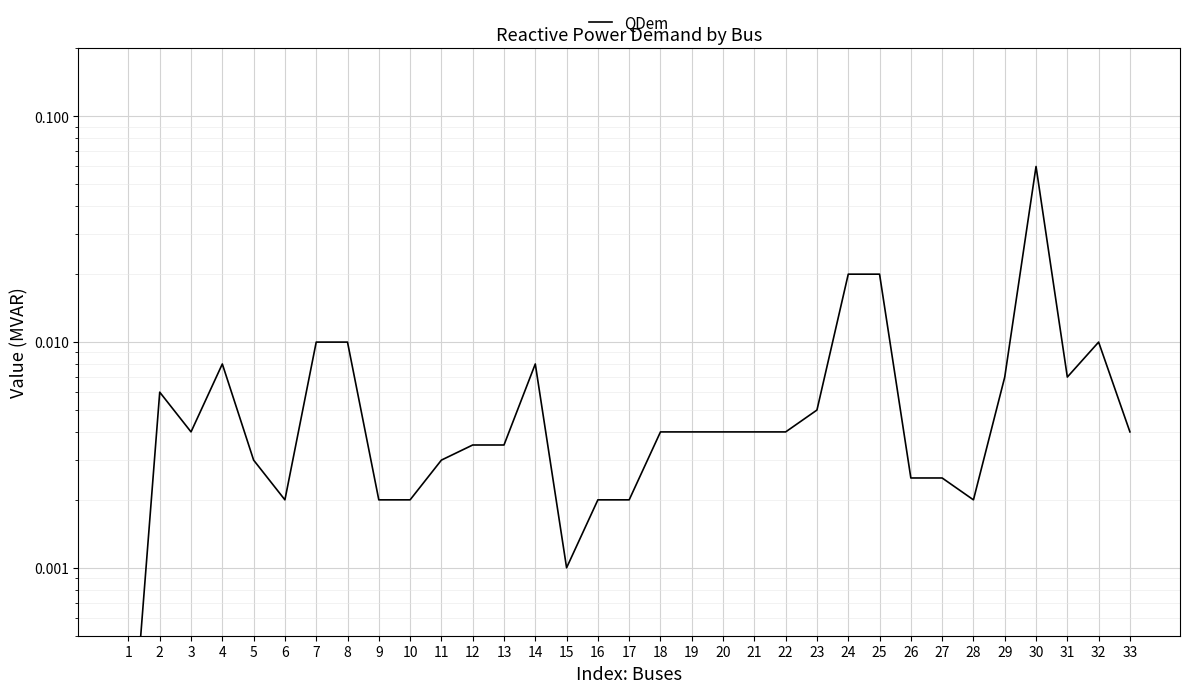

What is the greatest value displayed?

0.1